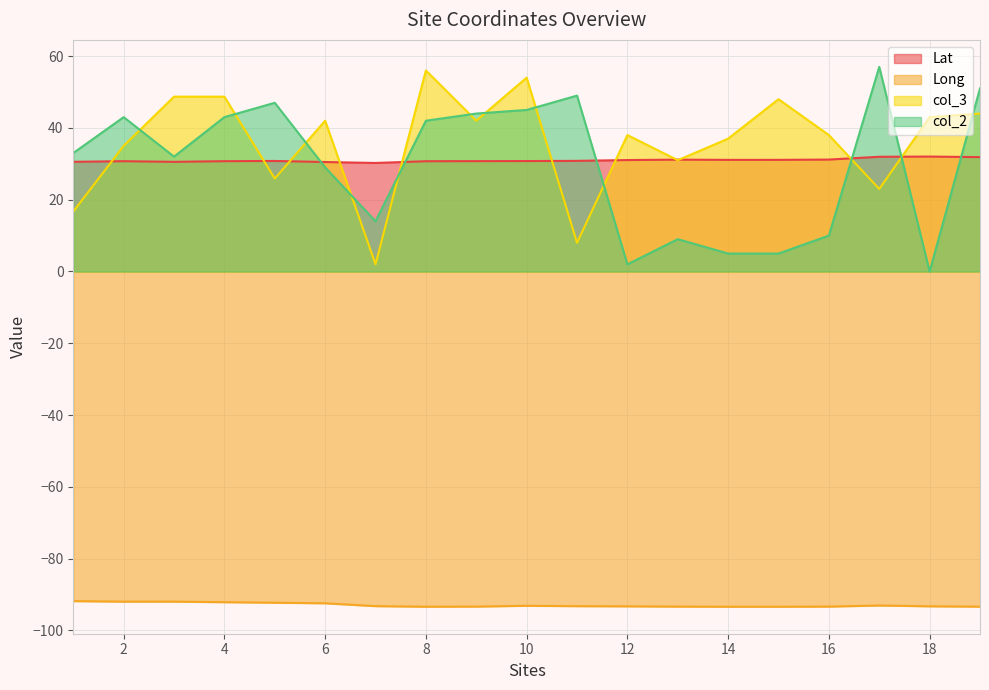

Reading right to left, list all the values displayed in this chart.

Lat: 31.9	32.0	32.0	31.2	31.1	31.1	31.2	31.0	30.8	30.8	30.7	30.7	30.2	30.5	30.8	30.7	30.5	30.7	30.6
Long: -93.4	-93.3	-93.0	-93.4	-93.4	-93.4	-93.4	-93.3	-93.2	-93.1	-93.3	-93.4	-93.2	-92.4	-92.3	-92.1	-92.0	-92.0	-91.8
col_3: 44.0	43.0	23.0	38.0	48.0	37.0	31.0	38.0	8.0	54.0	42.0	56.0	2.0	42.0	25.9	48.7	48.7	35.0	16.7
col_2: 51.0	0.0	57.0	10.0	5.0	5.0	9.0	2.0	49.0	45.0	44.0	42.0	14.0	29.0	47.0	43.0	32.0	43.0	33.0